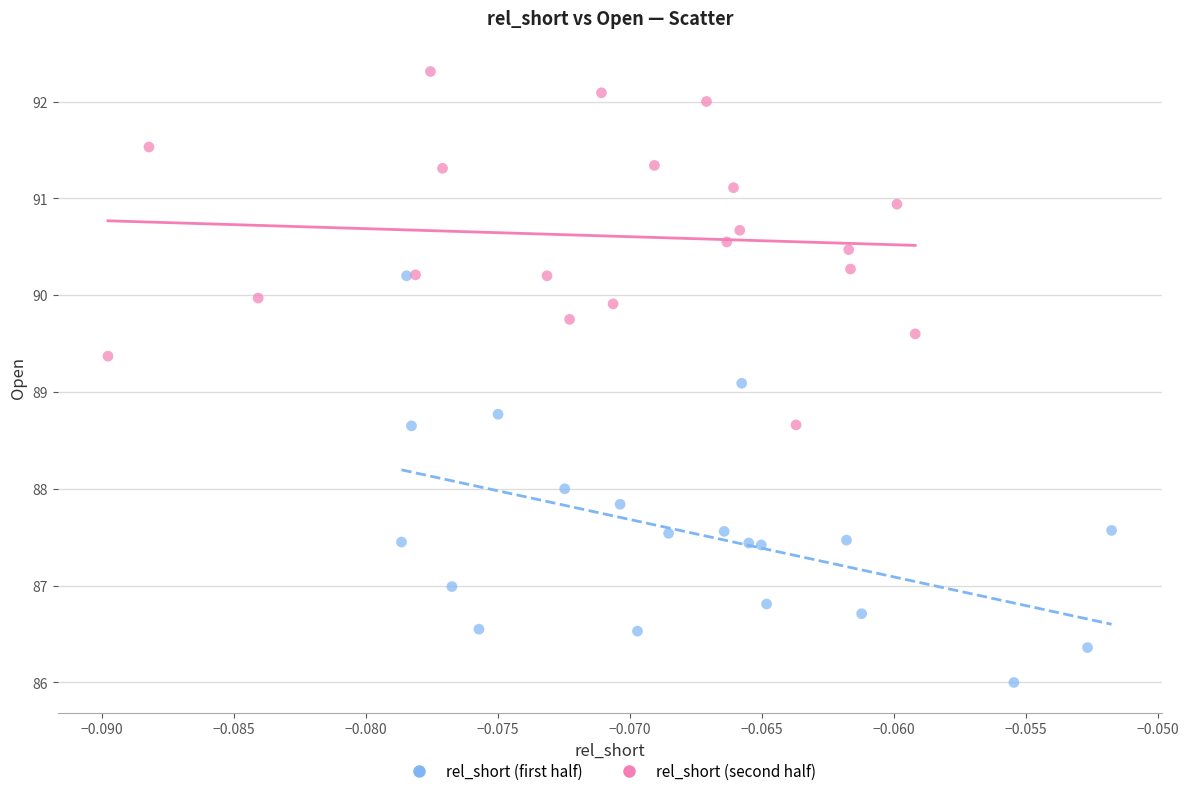

Which series contains the highest Y value?

rel_short (second half)